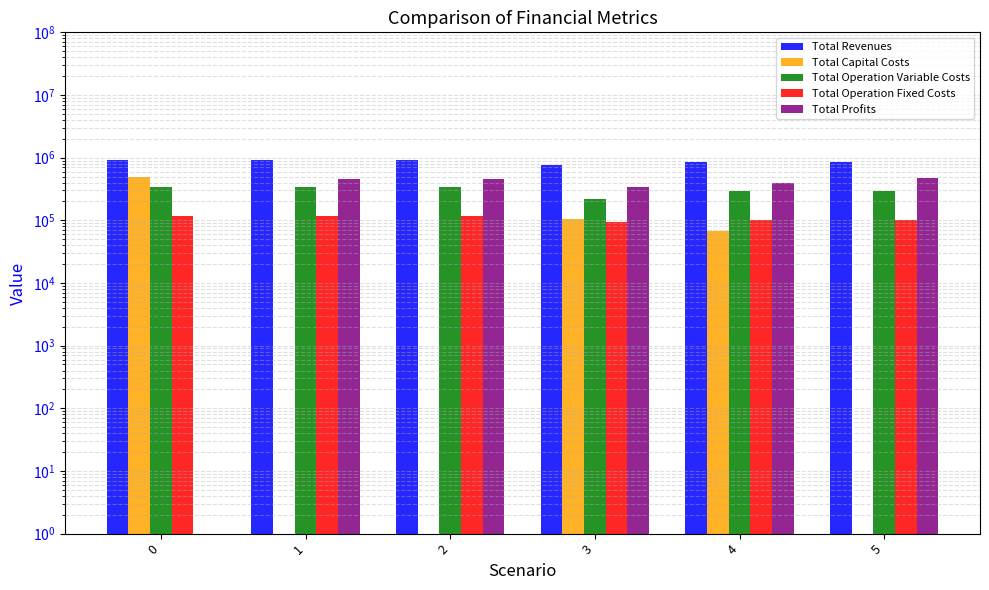

Reading left to right, list all the values displayed in this chart.

Total Revenues: 913048.4	913048.4	913048.4	761592.3	857387.2	857387.2
Total Capital Costs: 483648.0	1.0	1.0	106400.0	66400.0	1.0
Total Operation Variable Costs: 338921.6	337565.5	336207.4	216668.3	290673.3	289485.4
Total Operation Fixed Costs: 117166.8	117166.8	117166.8	94720.4	101698.1	101698.1
Total Profits: 1.0	458316.1	459674.1	343803.6	398615.8	466203.7